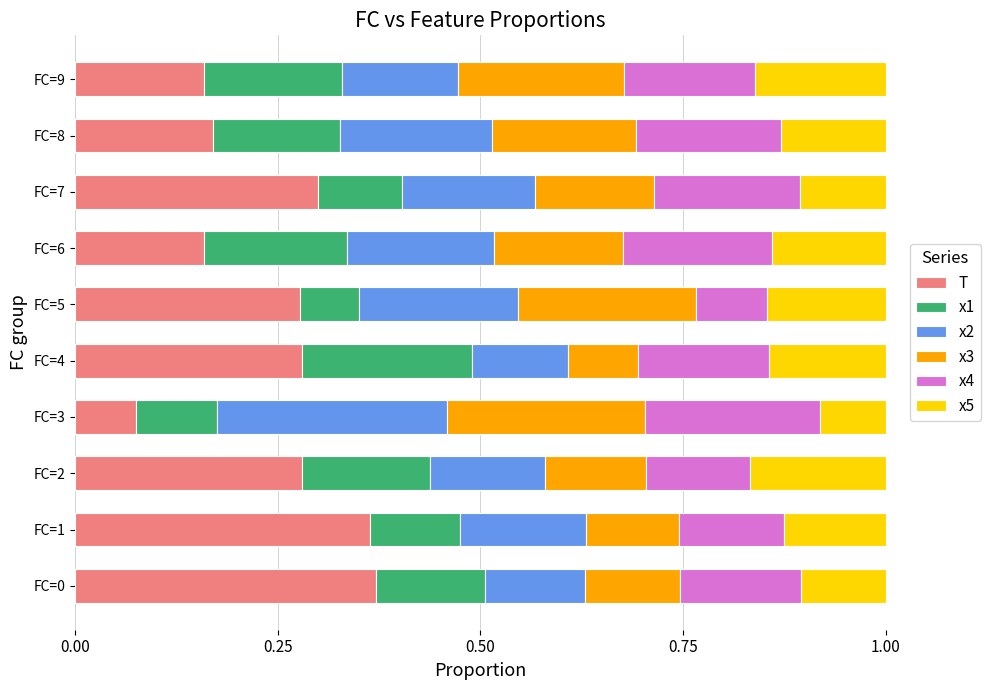

At which label does T reach its minimum?

FC=3